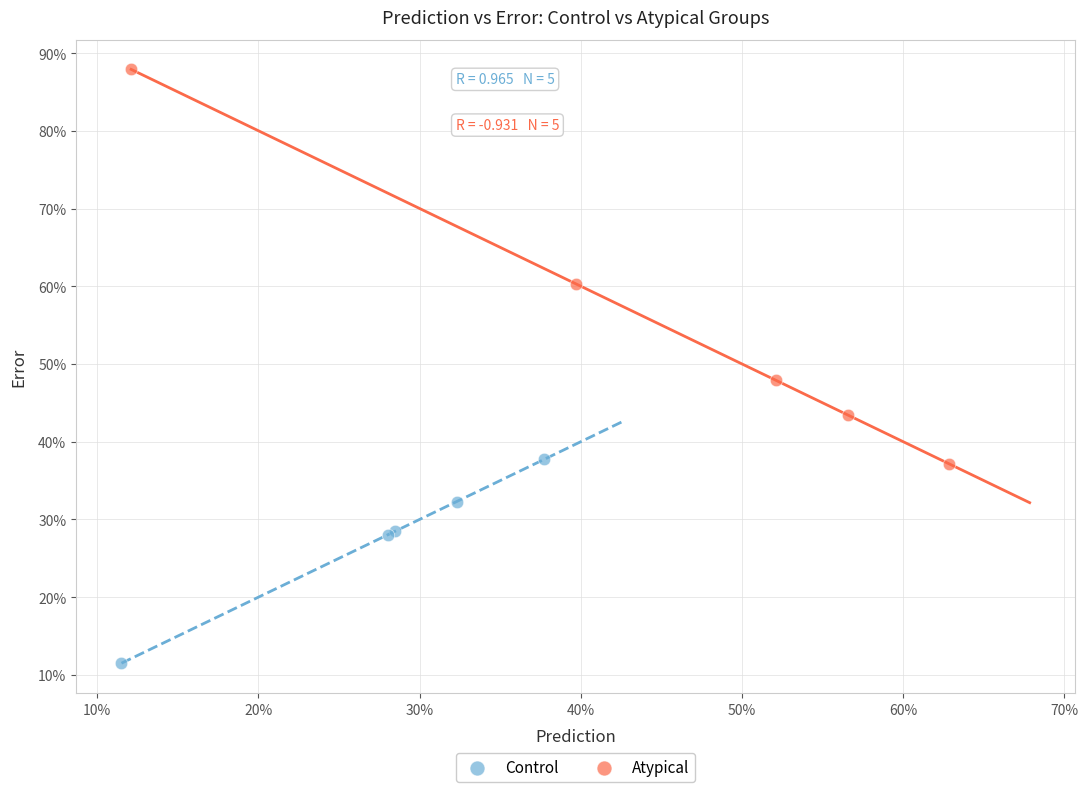

What are all the series names shown in the legend?

Control, Atypical